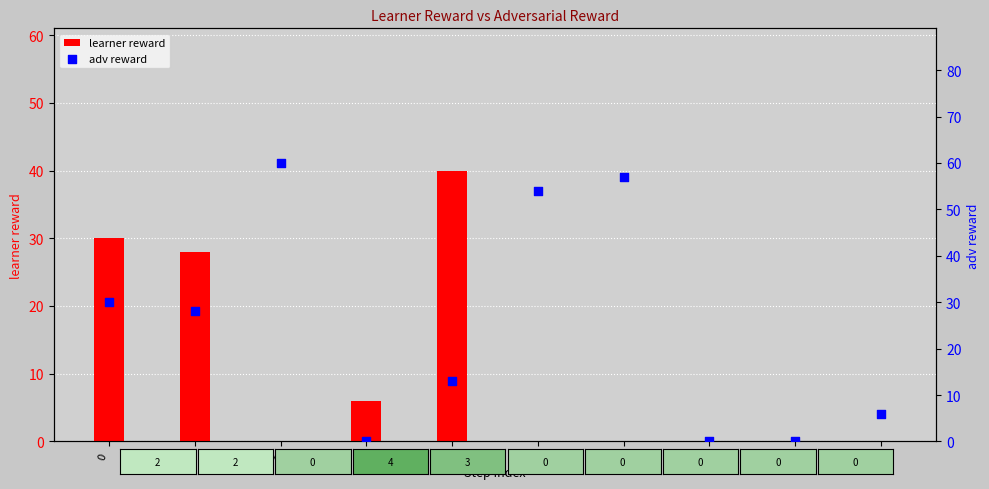

What are all the series names shown in the legend?

learner reward, adv reward